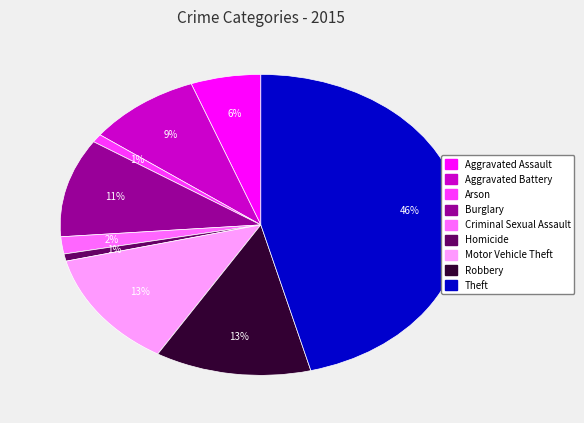

The Burglary slice represents 11% of the pie. True or false?

True